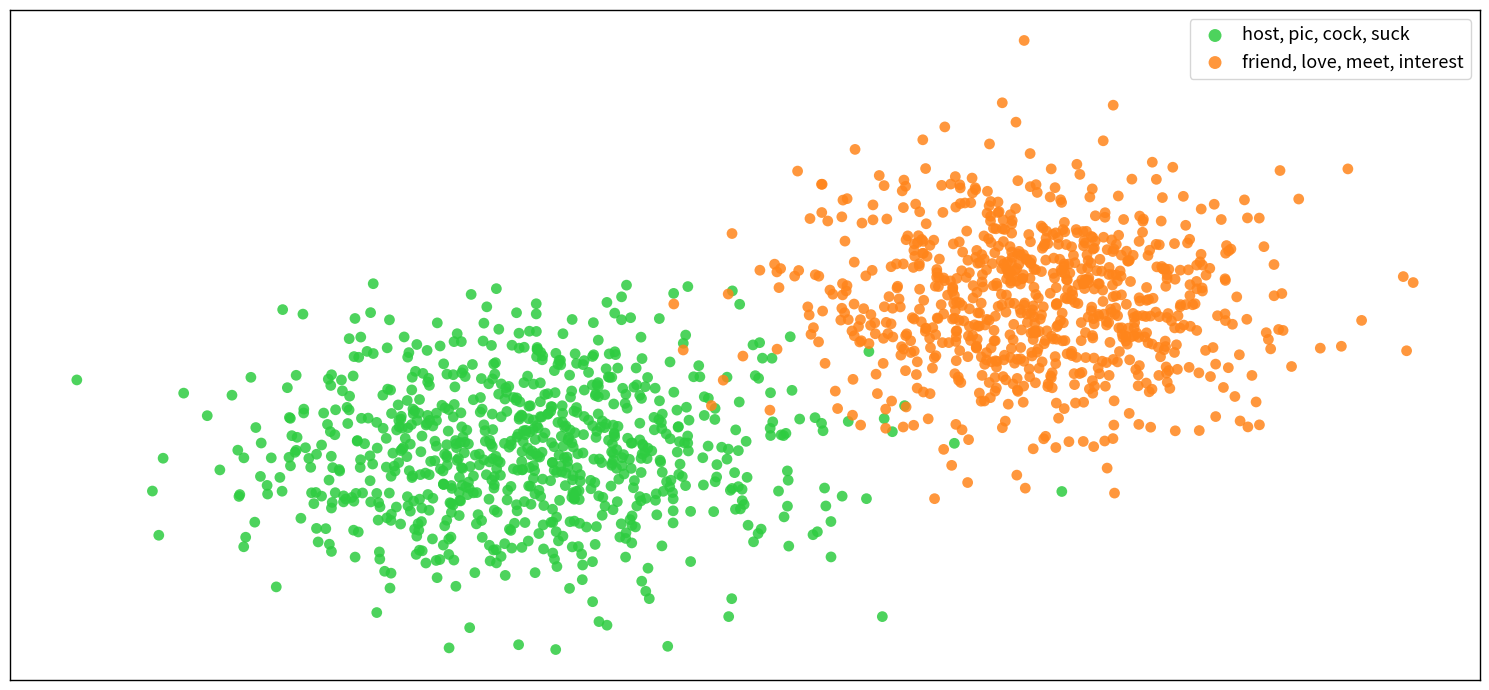

Which series contains the lowest Y value?

host, pic, cock, suck